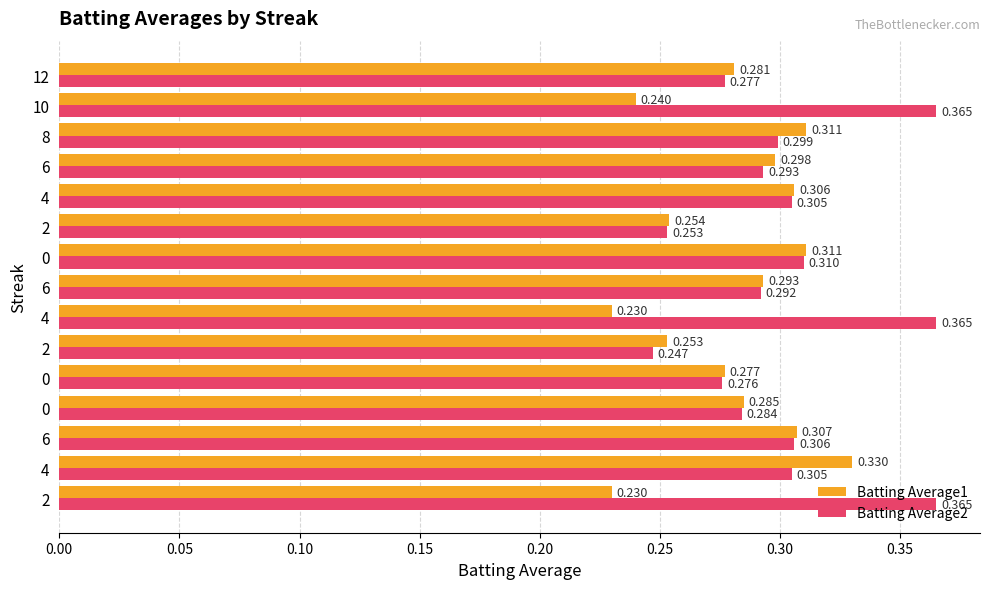

What are all the series names shown in the legend?

Batting Average1, Batting Average2